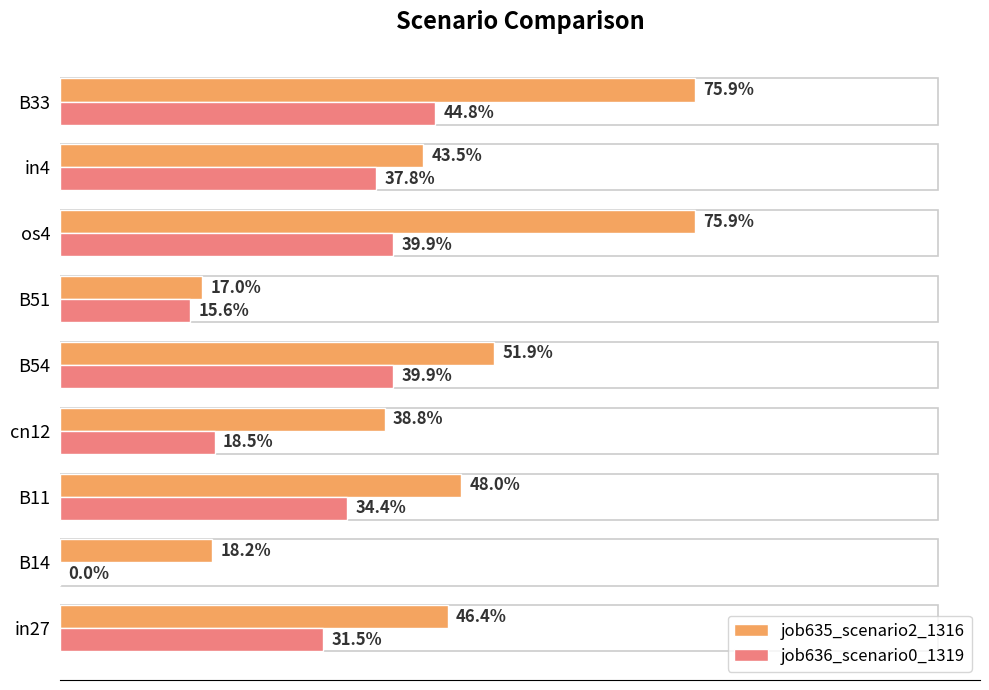

Rank the series by their maximum value, from highest to lowest.

job635_scenario2_1316, job636_scenario0_1319